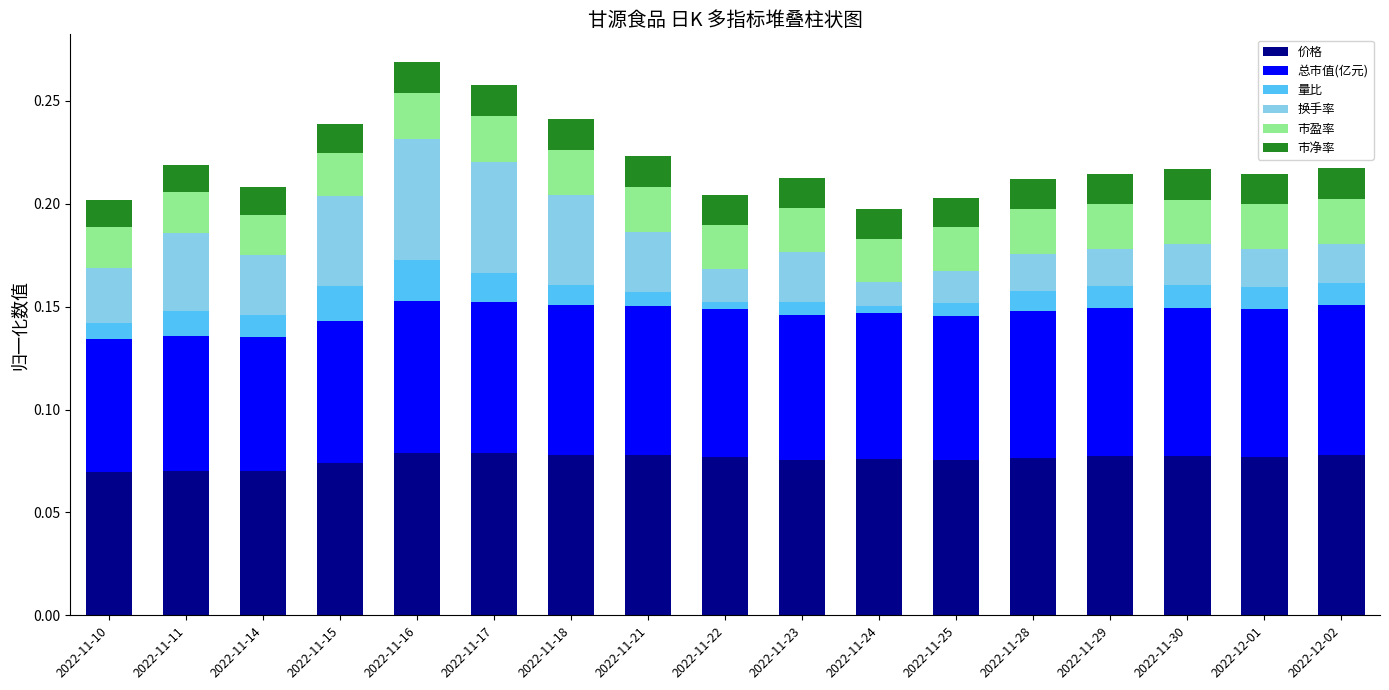

Are the bars horizontal?

No